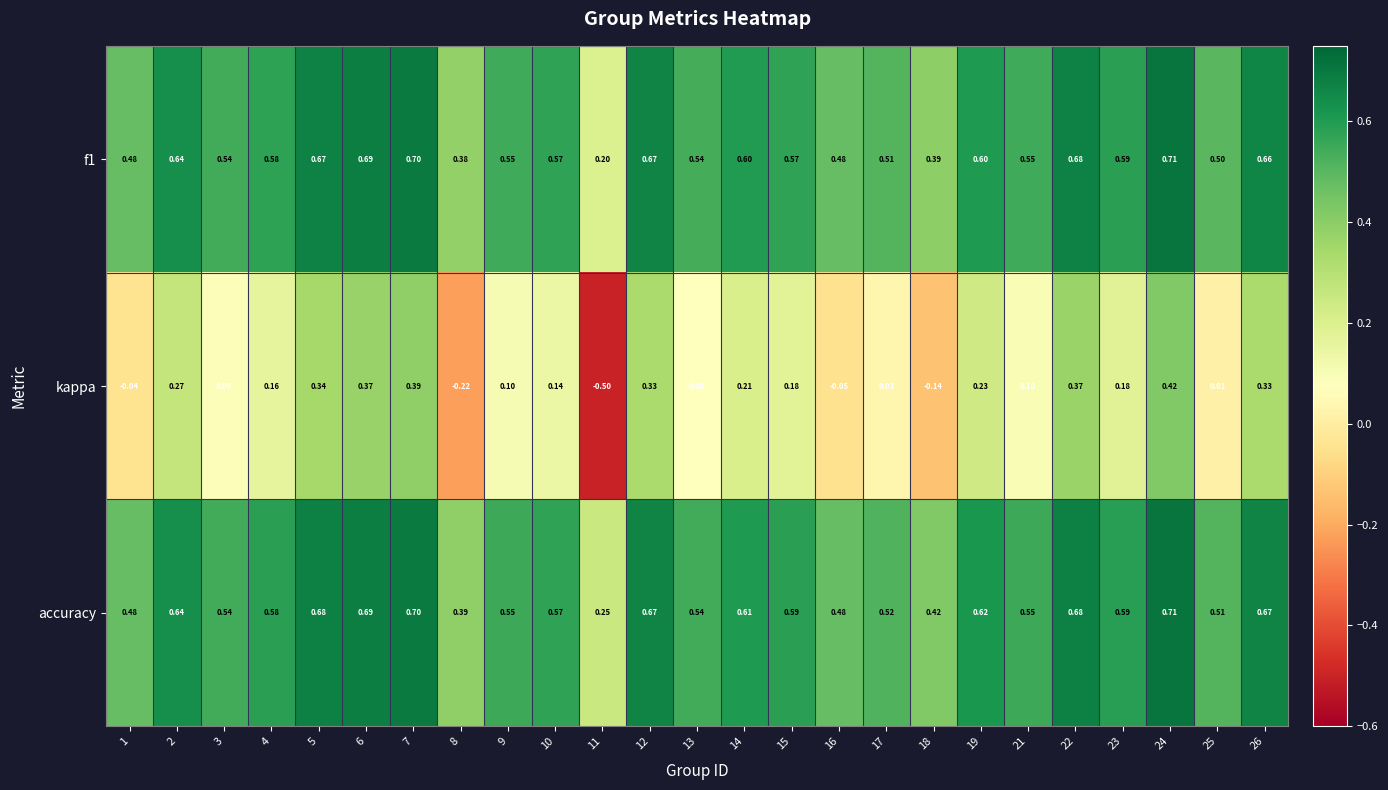

At how many categories does at least one series exceed 0?

25